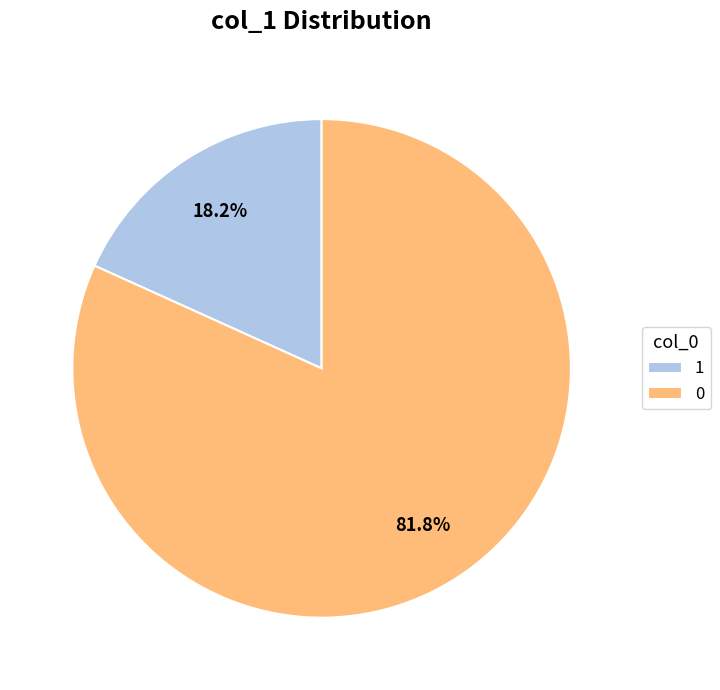

Does 1 represent more than half of the total?

No